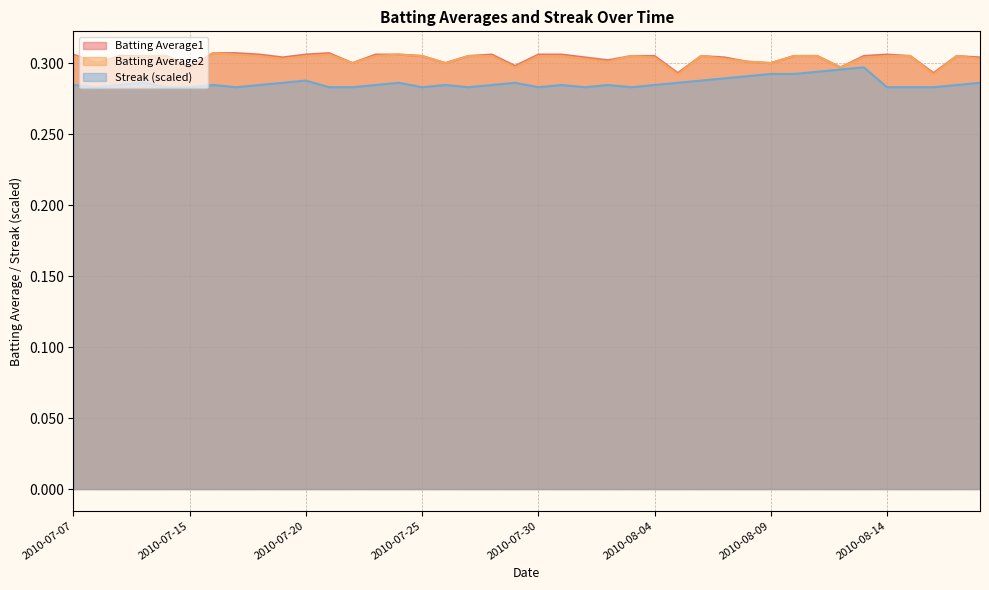

Reading right to left, list all the values displayed in this chart.

Batting Average1: 0.3	0.3	0.3	0.3	0.3	0.3	0.3	0.3	0.3	0.3	0.3	0.3	0.3	0.3	0.3	0.3	0.3	0.3	0.3	0.3	0.3	0.3	0.3	0.3	0.3	0.3	0.3	0.3	0.3	0.3	0.3	0.3	0.3	0.3	0.3	0.3	0.3	0.3	0.3	0.3
Batting Average2: 0.3	0.3	0.3	0.3	0.3	0.3	0.3	0.3	0.3	0.3	0.3	0.3	0.3	0.3	0.3	0.3	0.3	0.3	0.3	0.3	0.3	0.3	0.3	0.3	0.3	0.3	0.3	0.3	0.3	0.3	0.3	0.3	0.3	0.3	0.3	0.3	0.3	0.3	0.3	0.3
Streak: 0.3	0.3	0.3	0.3	0.3	0.3	0.3	0.3	0.3	0.3	0.3	0.3	0.3	0.3	0.3	0.3	0.3	0.3	0.3	0.3	0.3	0.3	0.3	0.3	0.3	0.3	0.3	0.3	0.3	0.3	0.3	0.3	0.3	0.3	0.3	0.3	0.3	0.3	0.3	0.3